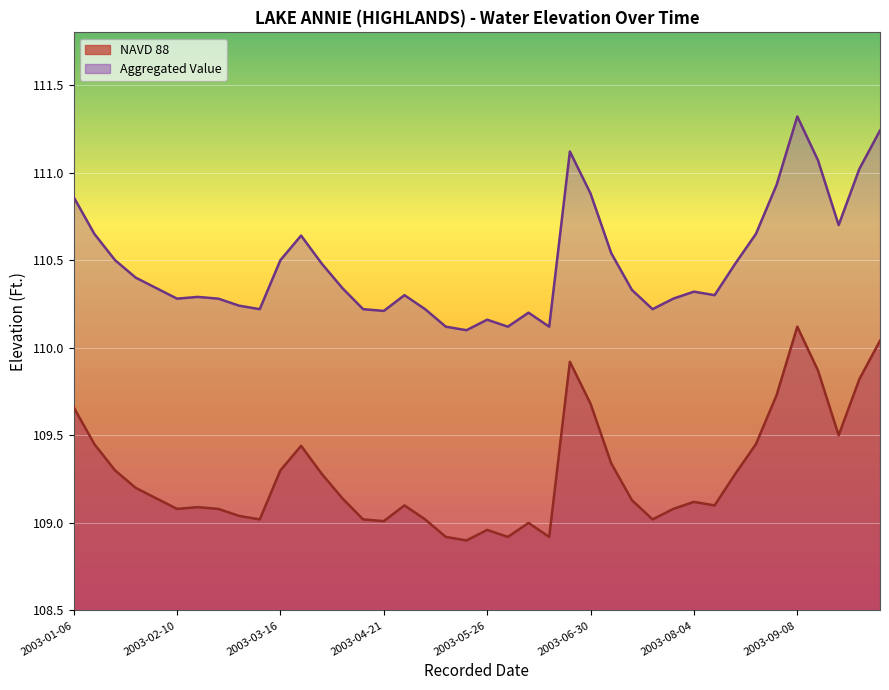

Which series changed the most between 2003-02-17 and 2003-05-19?

Aggregated Value